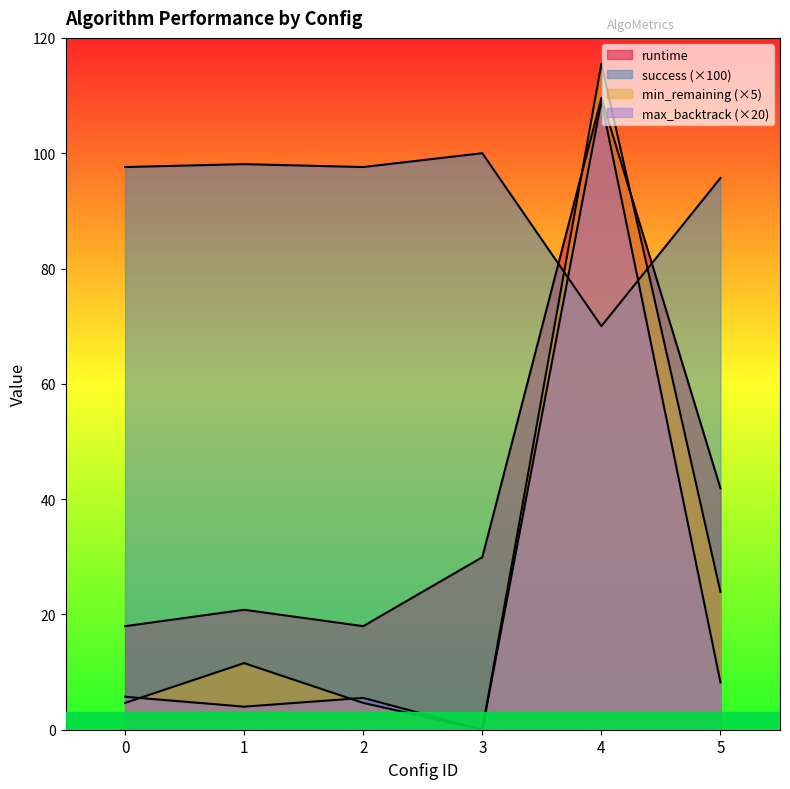

What is the value of the success point at the 6th from the left?

95.7